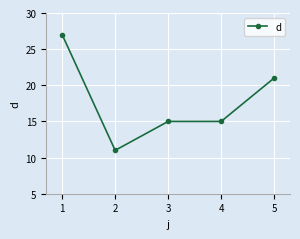

What is the sum of all values?

89